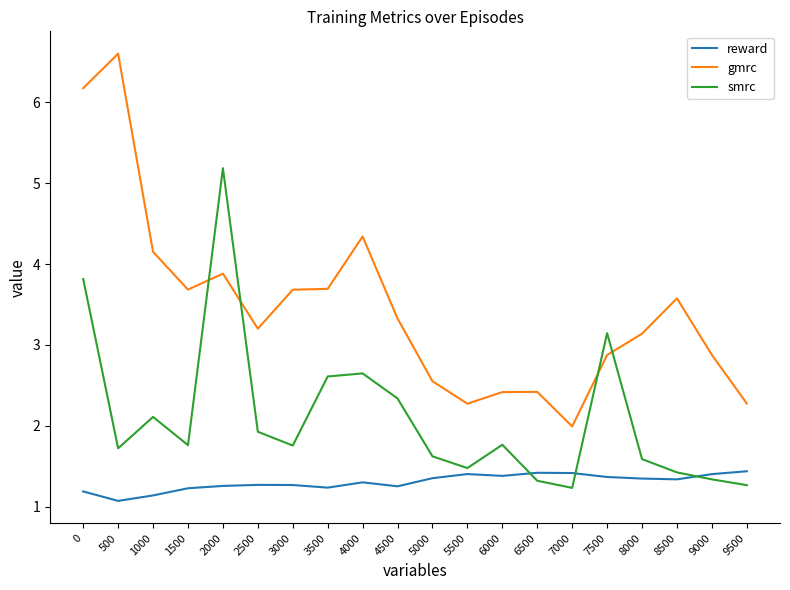

At which label is reward closest to 1?

500